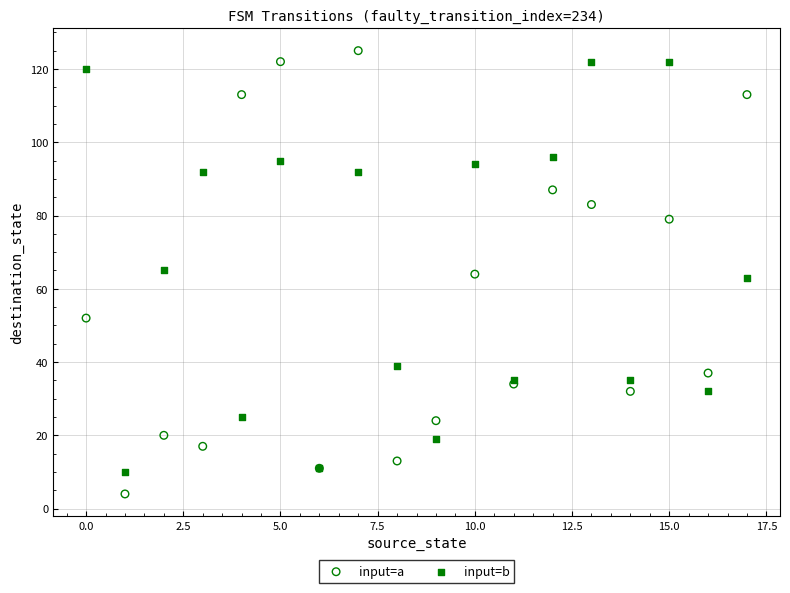

Which series has the widest spread of Y values?

input=a